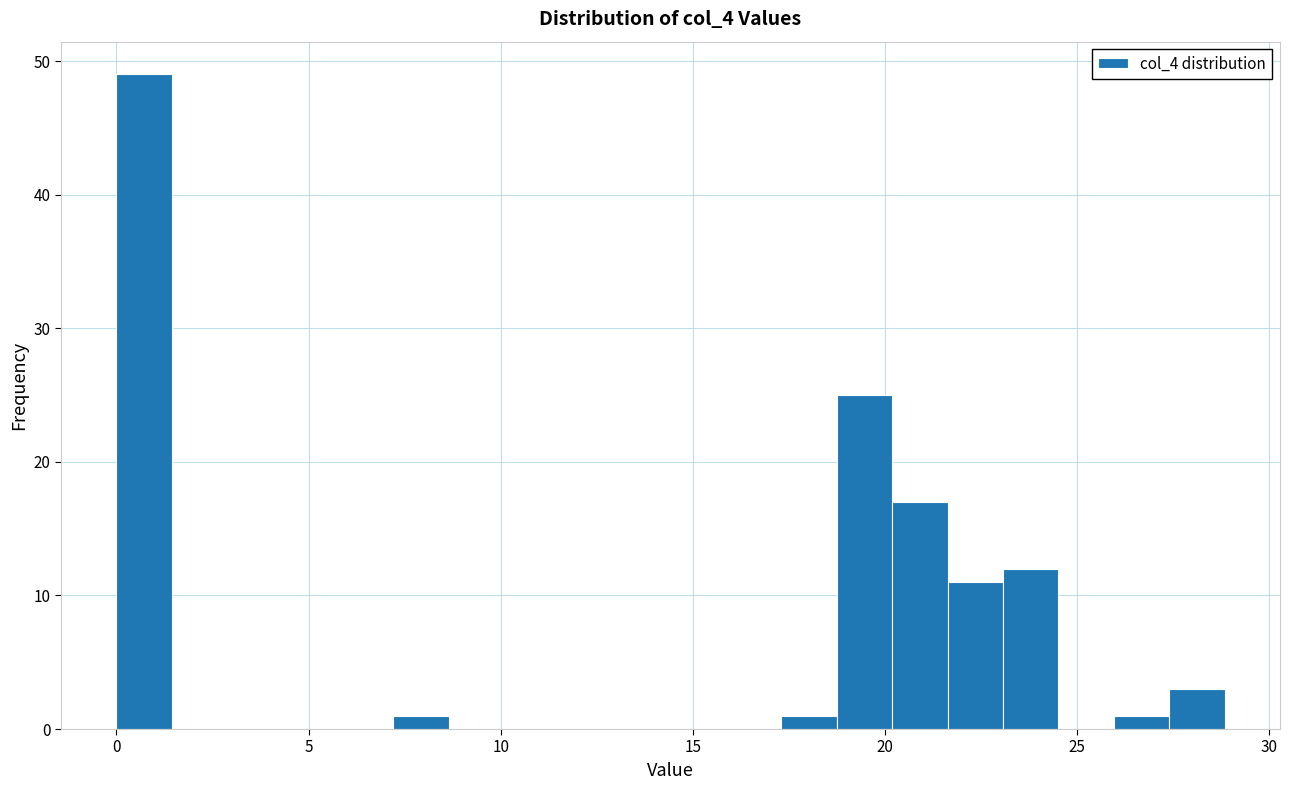

Read against the x-axis, roughly where is the centre of the tallest bar?

0.5